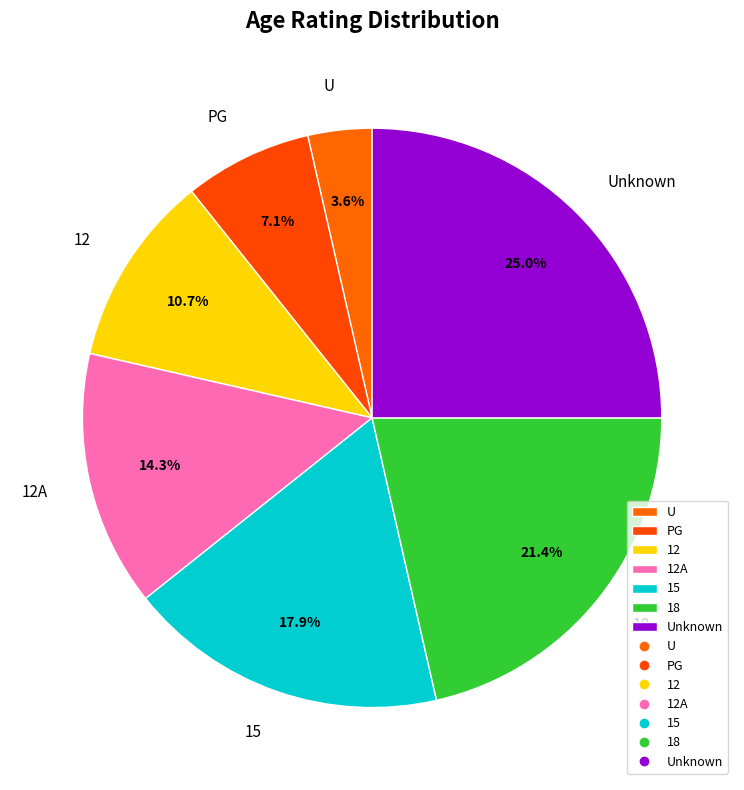

Is the sum of 18 and Unknown greater than half?

No